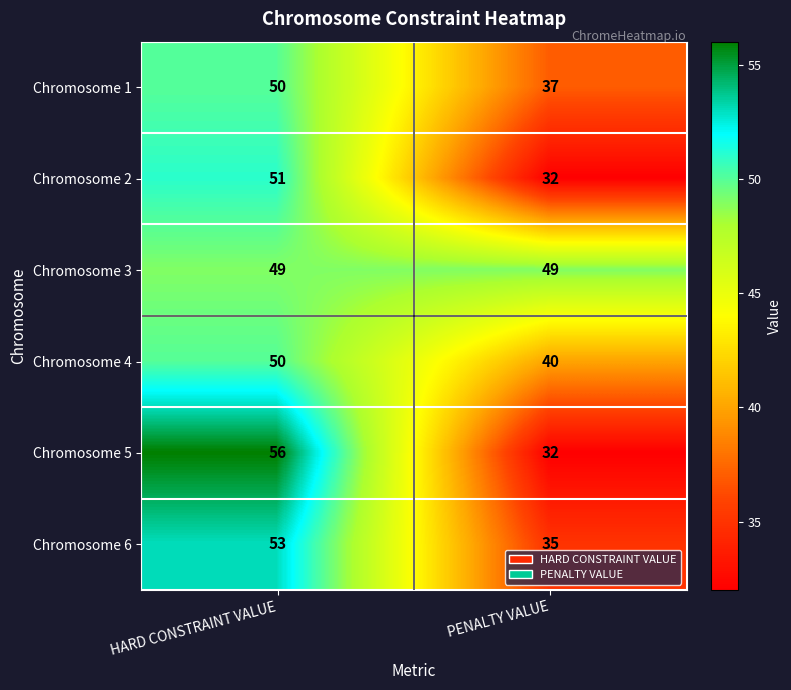

What is the difference between the highest and lowest values at HARD CONSTRAINT VALUE?

7